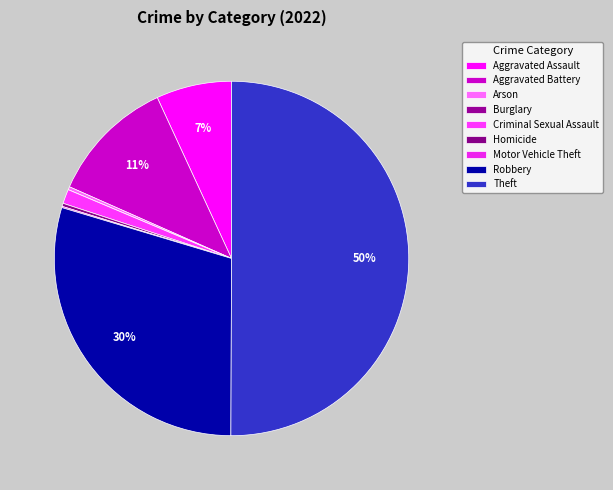

Is it true that Robbery is 30% of the pie?

True